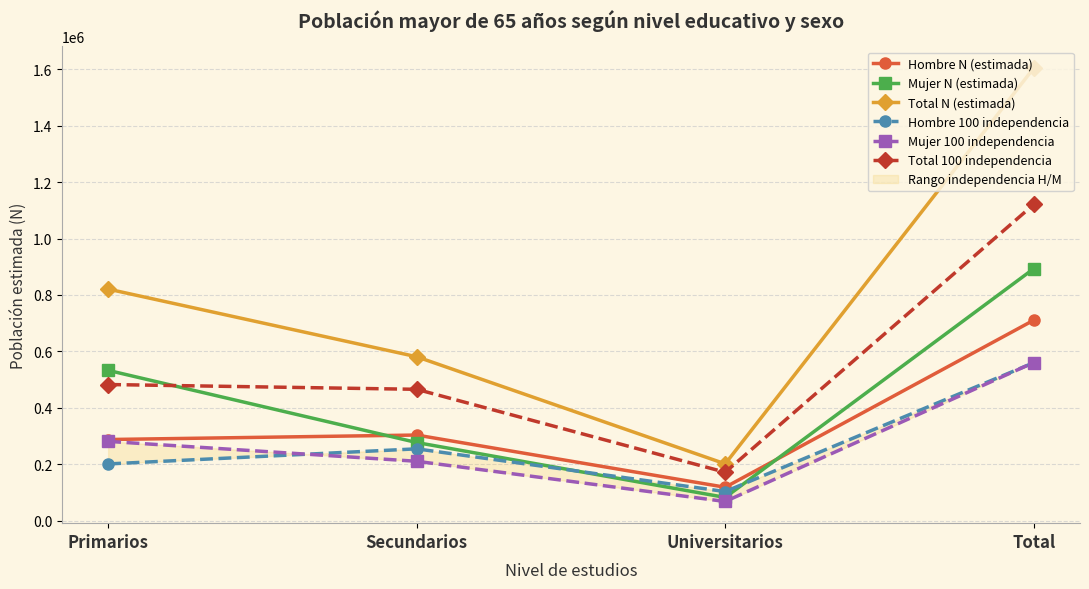

List the series in order of their peak value, highest first.

Total N (estimada), Total 100 independencia, Mujer N (estimada), Hombre N (estimada), Mujer 100 independencia, Hombre 100 independencia